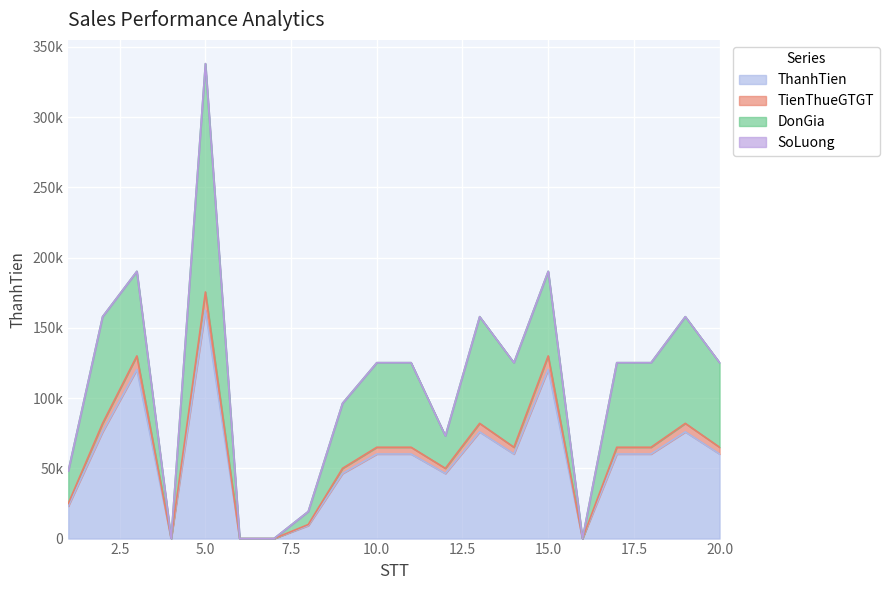

Does the chart display data point markers on the line(s)?

No